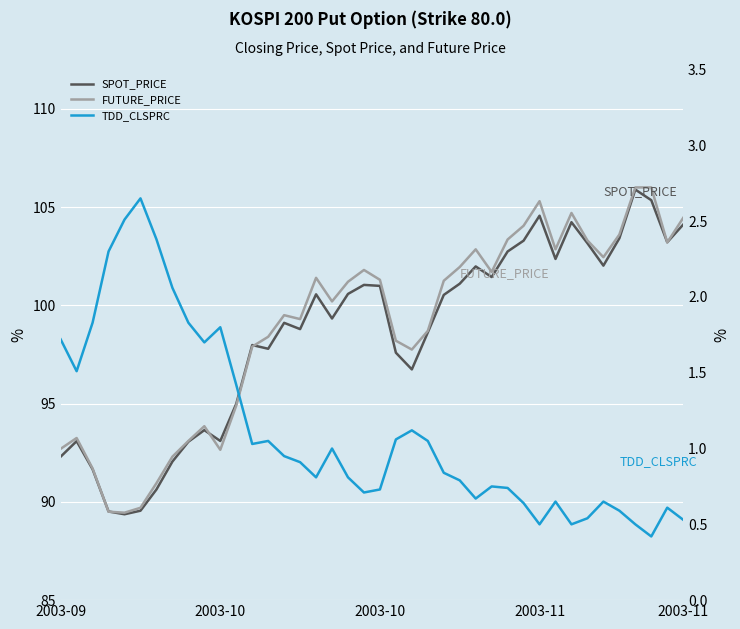

Is this an area chart (filled region under the line)?

No